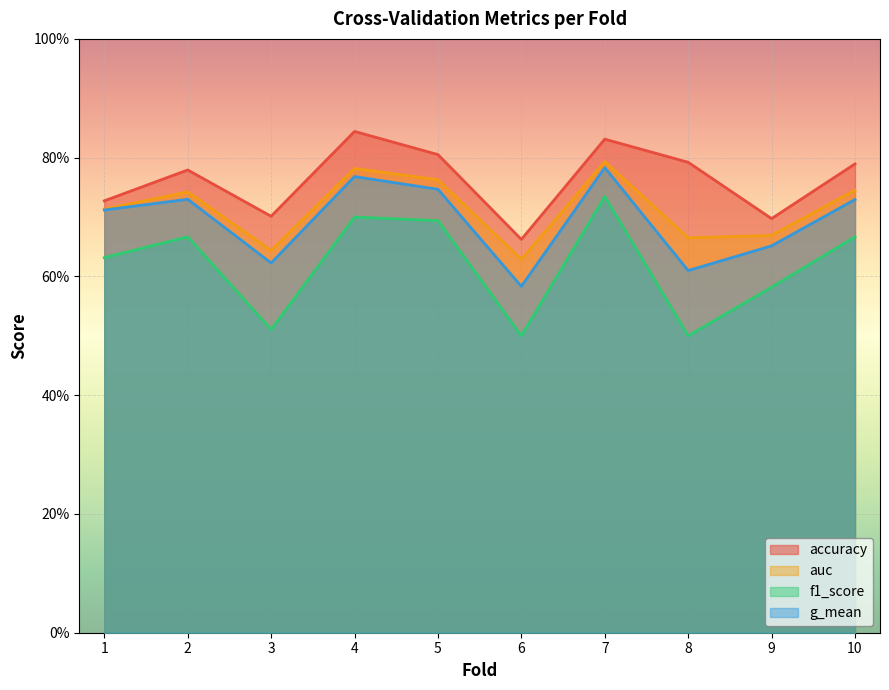

At which category is the sum across all series the highest?

7